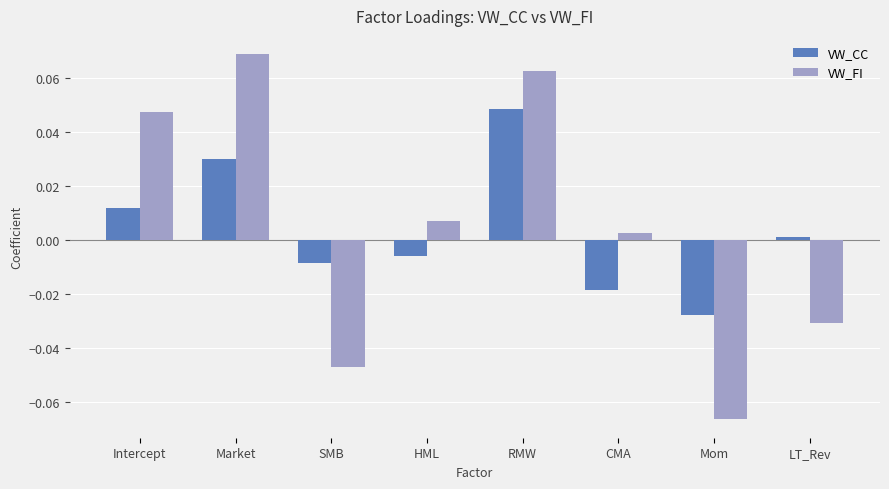

What position from the right is Mom?

2